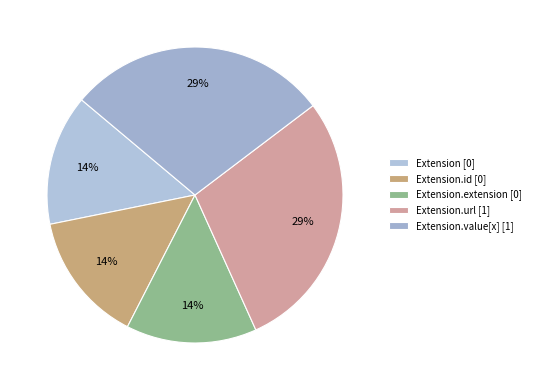

Count the number of slices in the pie.

5